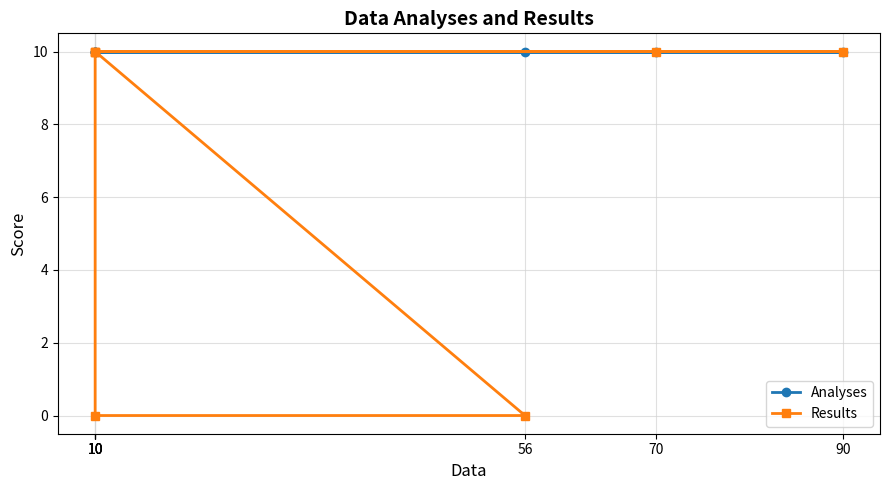

What is the sum of all Results values?

50